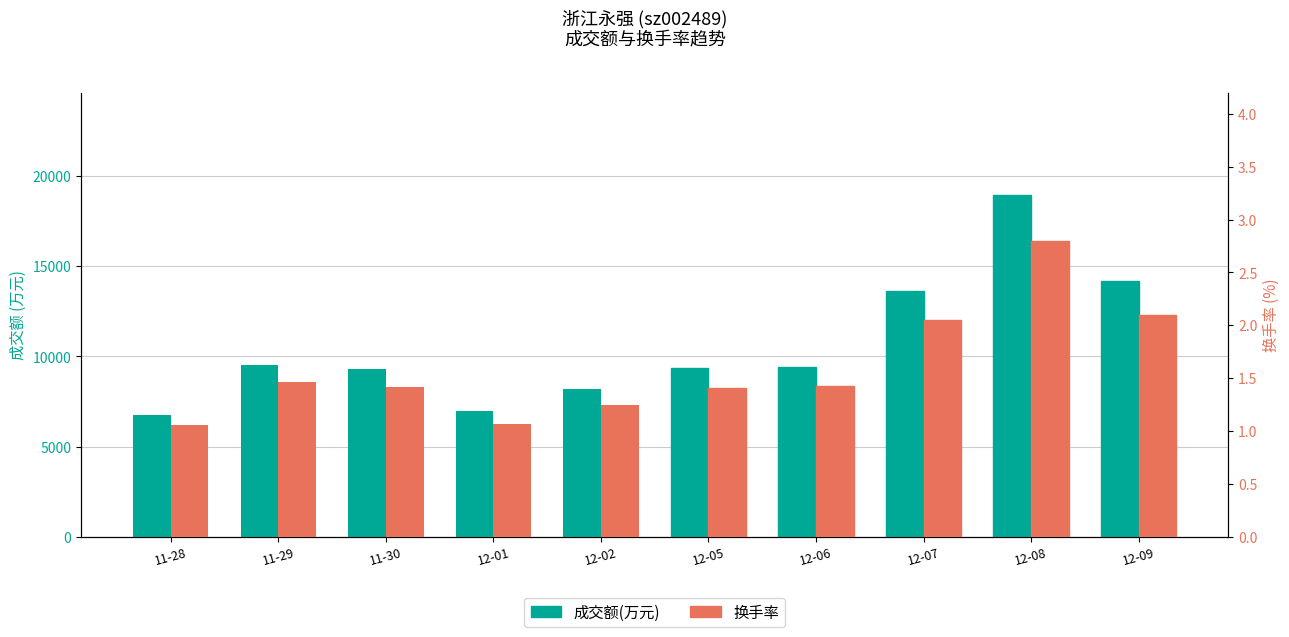

What is the total value across all series at 12-08?

18945.8